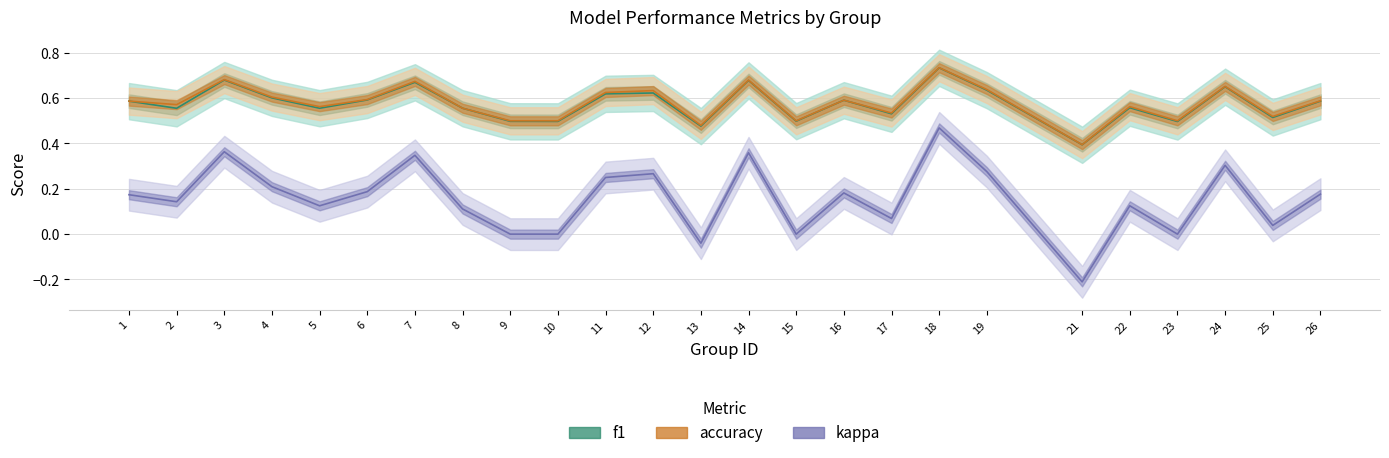

Reading left to right, list all the values displayed in this chart.

f1: 1=0.6	2=0.6	3=0.7	4=0.6	5=0.6	6=0.6	7=0.7	8=0.6	9=0.5	10=0.5	11=0.6	12=0.6	13=0.5	14=0.7	15=0.5	16=0.6	17=0.5	18=0.7	19=0.6	21=0.4	22=0.6	23=0.5	24=0.7	25=0.5	26=0.6
accuracy: 1=0.6	2=0.6	3=0.7	4=0.6	5=0.6	6=0.6	7=0.7	8=0.6	9=0.5	10=0.5	11=0.6	12=0.6	13=0.5	14=0.7	15=0.5	16=0.6	17=0.5	18=0.7	19=0.6	21=0.4	22=0.6	23=0.5	24=0.7	25=0.5	26=0.6
kappa: 1=0.2	2=0.1	3=0.4	4=0.2	5=0.1	6=0.2	7=0.3	8=0.1	9=0.0	10=0.0	11=0.2	12=0.3	13=-0.0	14=0.4	15=0.0	16=0.2	17=0.1	18=0.5	19=0.3	21=-0.2	22=0.1	23=0.0	24=0.3	25=0.0	26=0.2